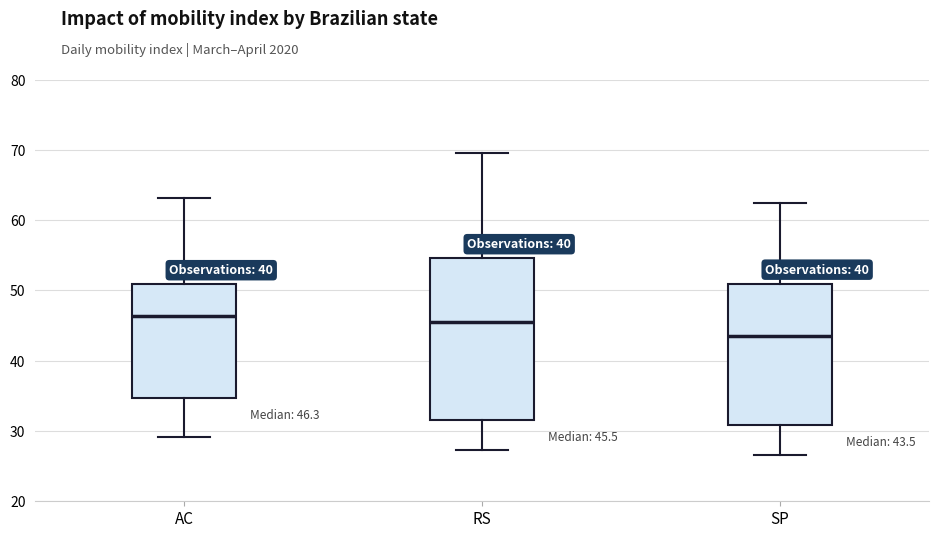

Which box's median line is the lowest?

SP